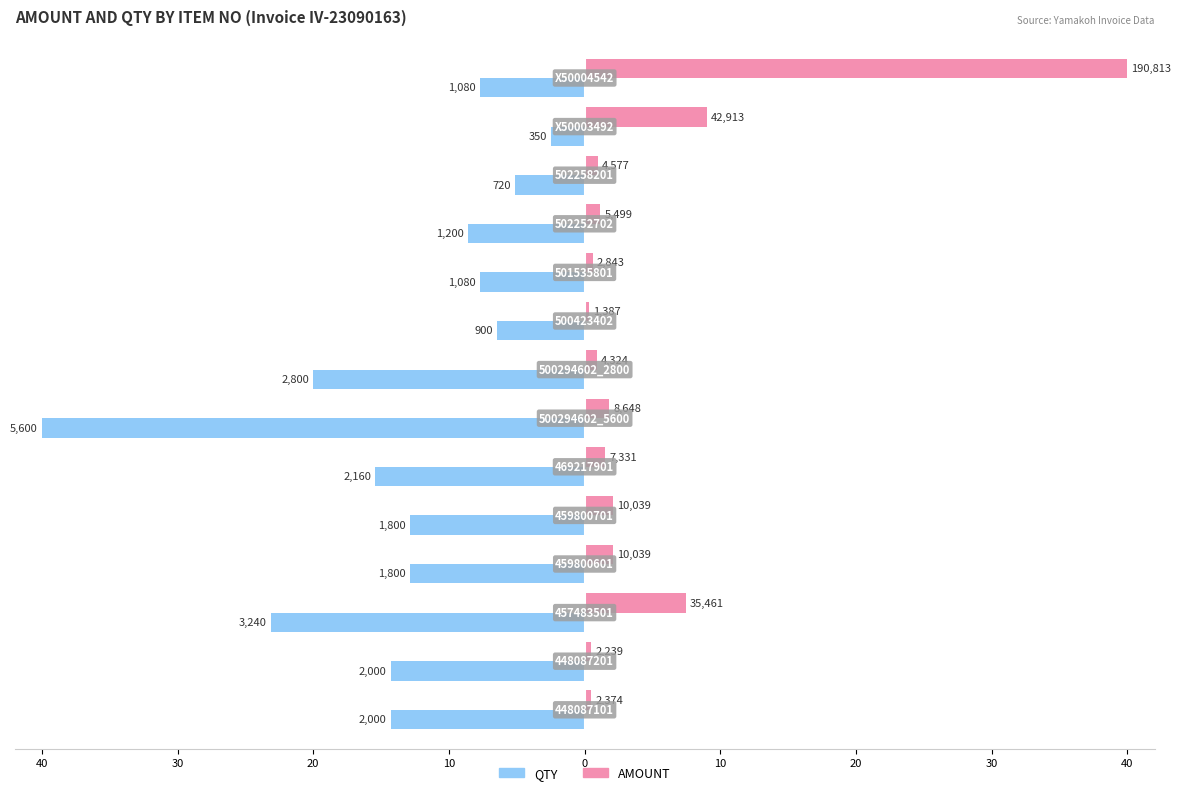

What are all the series names shown in the legend?

QTY, AMOUNT